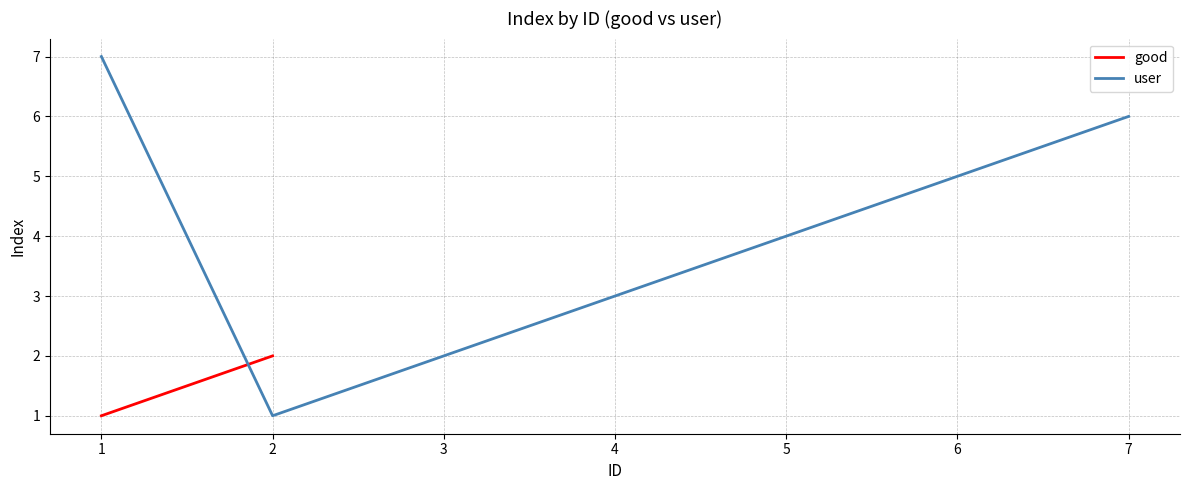

Which category has the lowest value across all series?

2